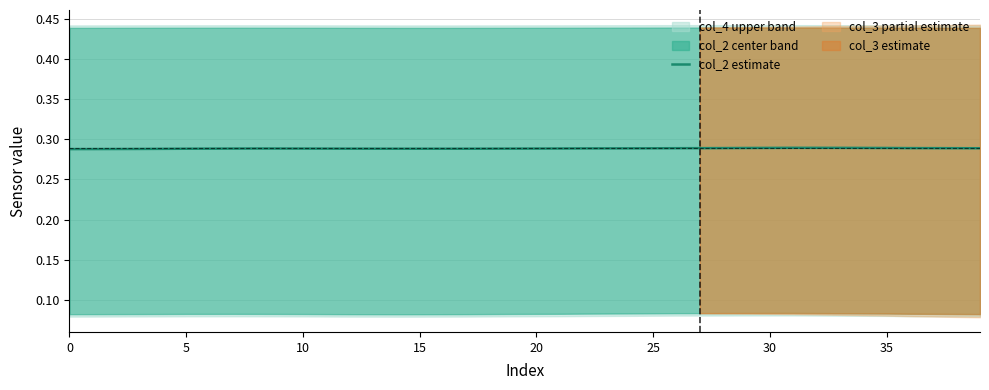

What is the label of the 18th point from the left?

17